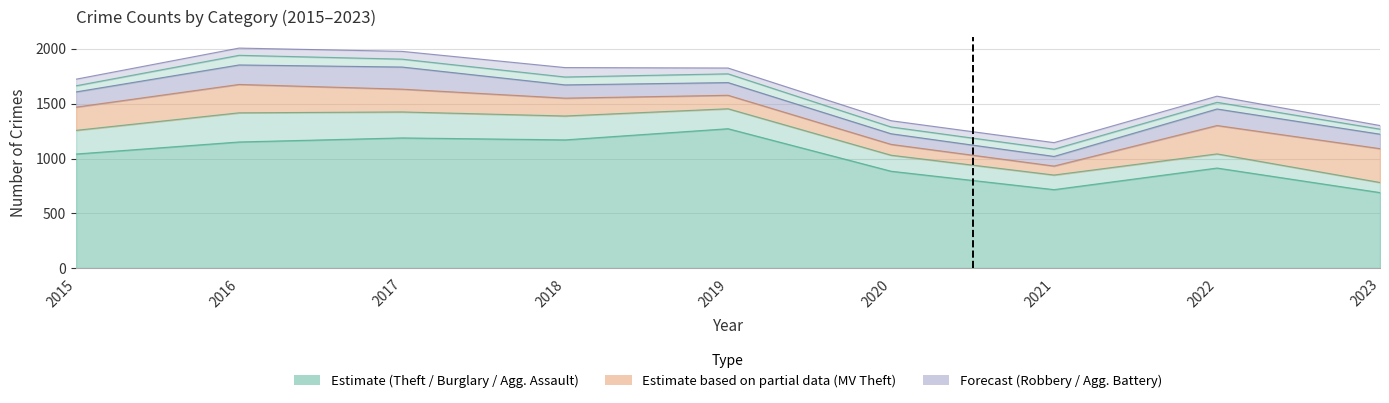

True or false: Motor Vehicle Theft has more than 0 points higher than both neighbors.

True